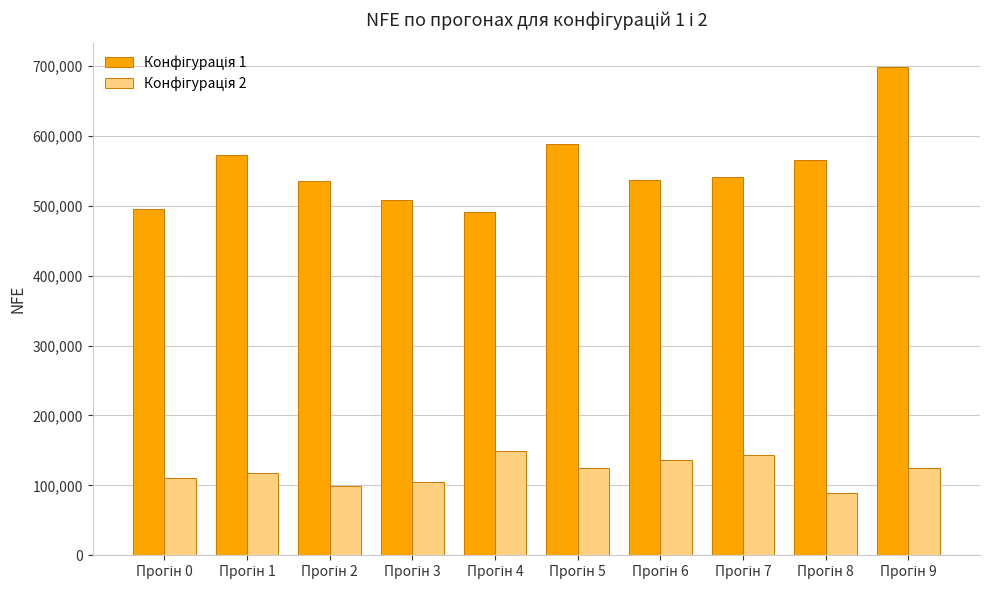

How many series are shown in this chart?

2